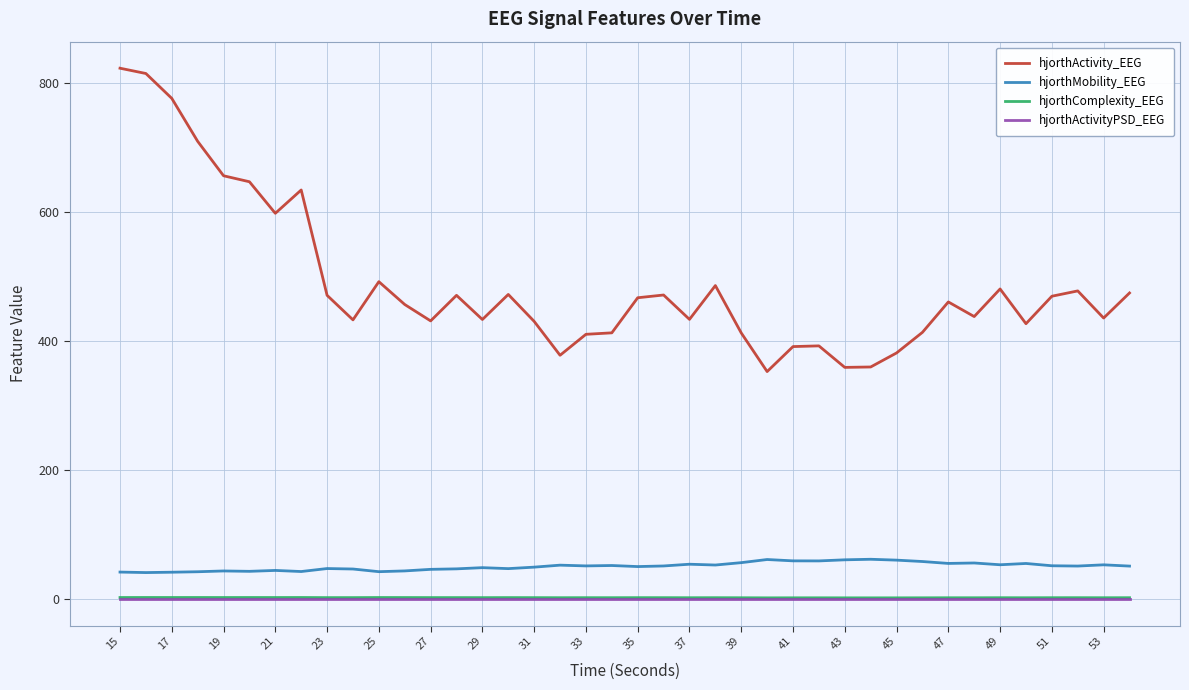

True or false: hjorthActivity_EEG and hjorthComplexity_EEG intersect in this chart.

False